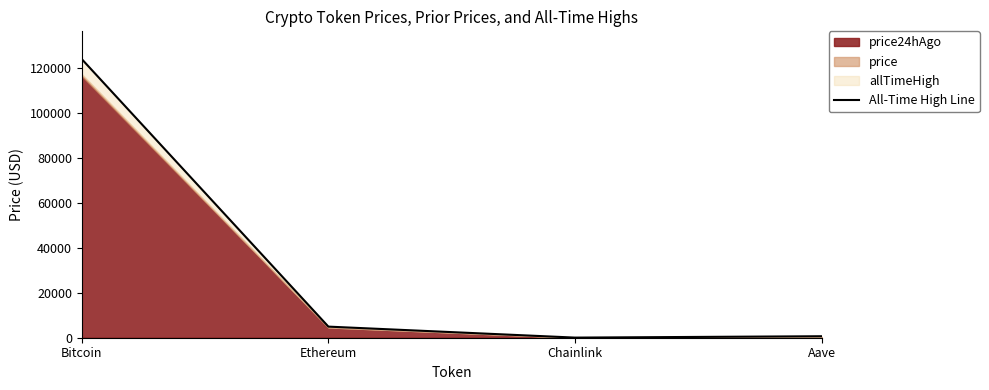

How many data points are above 4946?

2